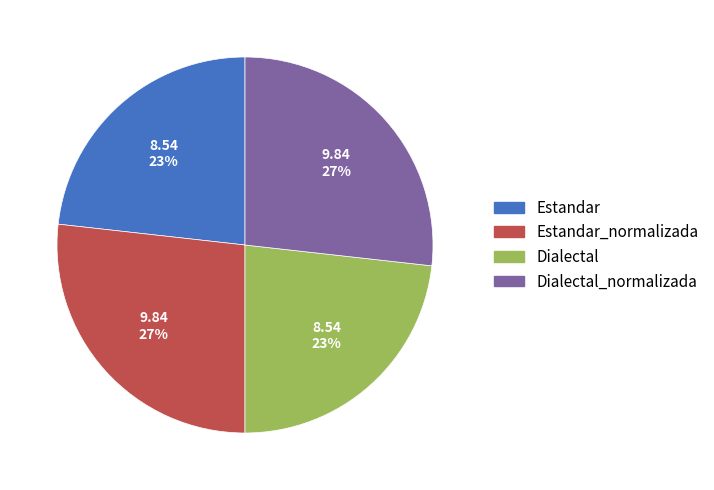

Between Dialectal_normalizada and Estandar, which is larger?

Dialectal_normalizada